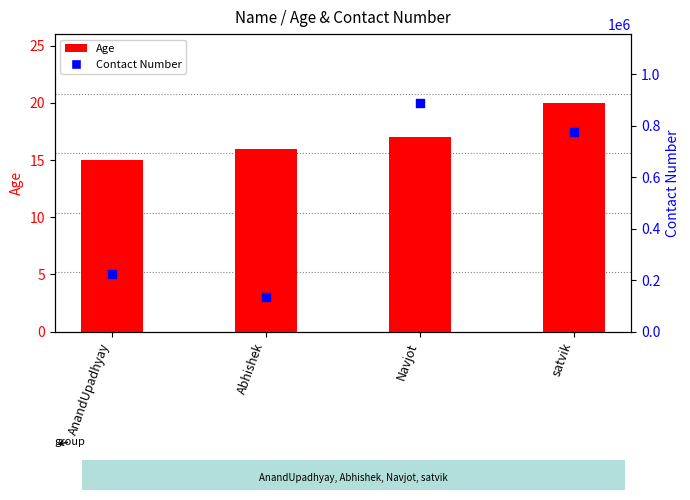

At how many categories does at least one series exceed 5933?

4